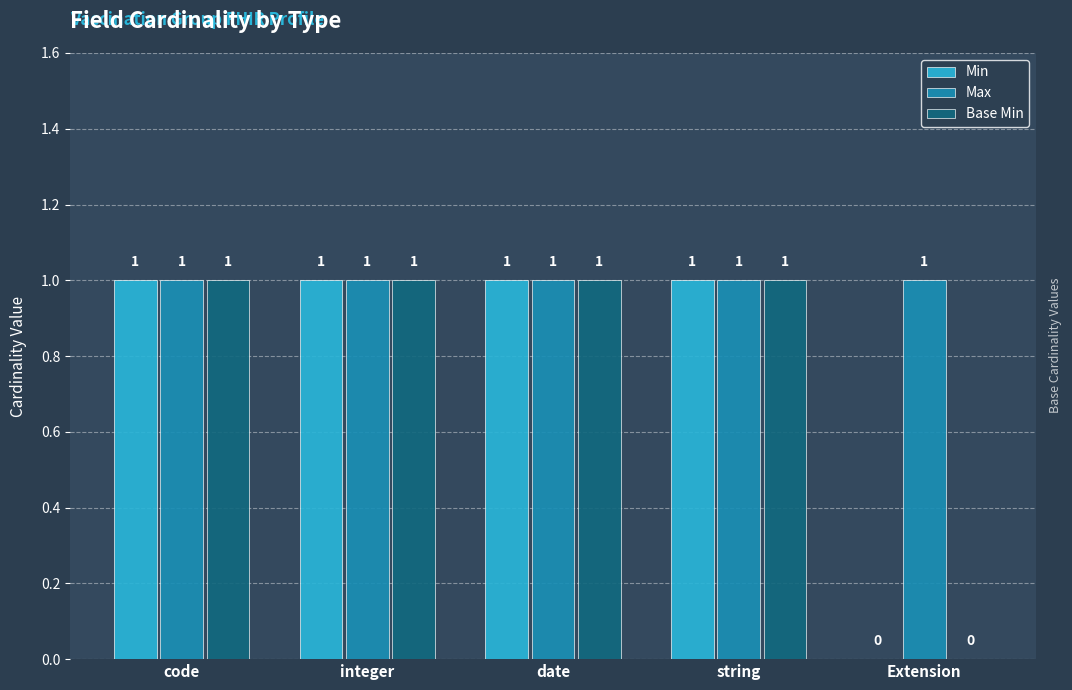

How many values in Base Min are above zero?

4